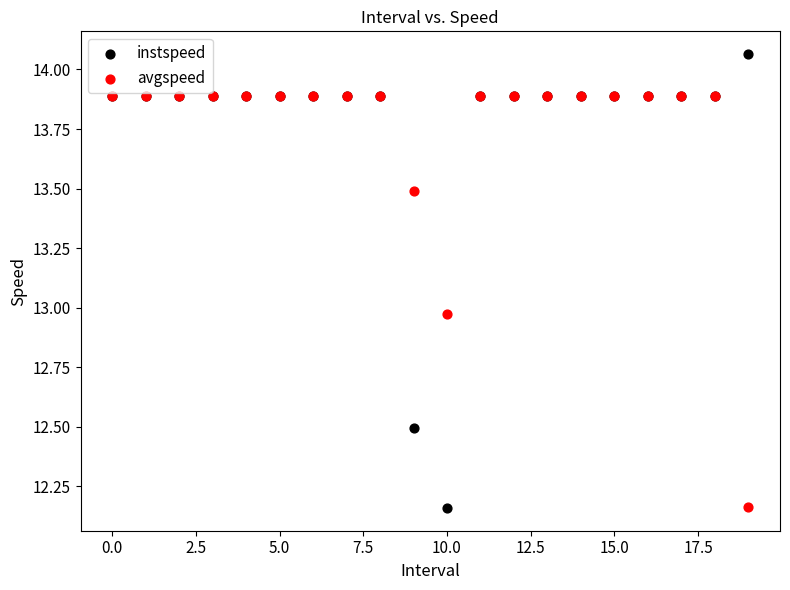

Which series has the largest Y range (max minus min)?

instspeed